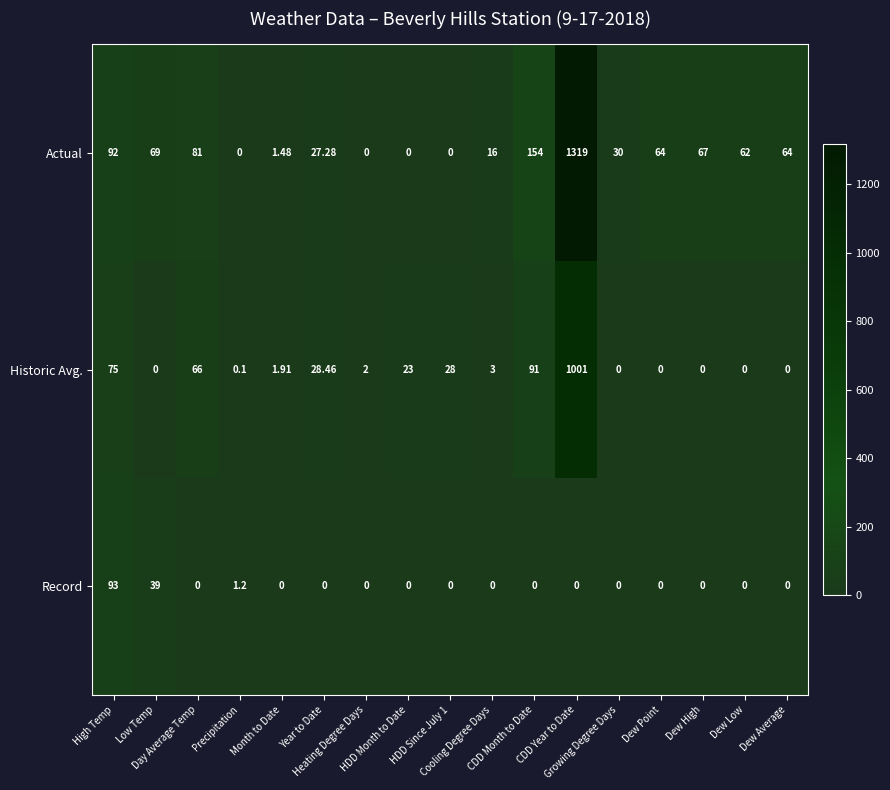

Which series has the widest spread of values?

Actual